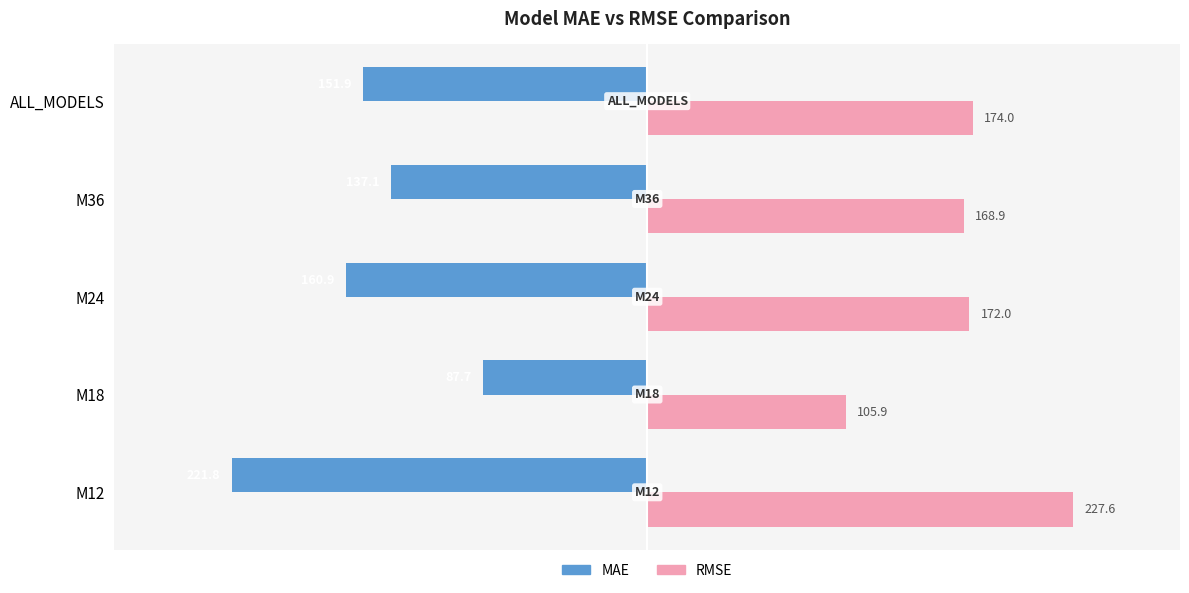

Which series has the largest total across all categories?

RMSE